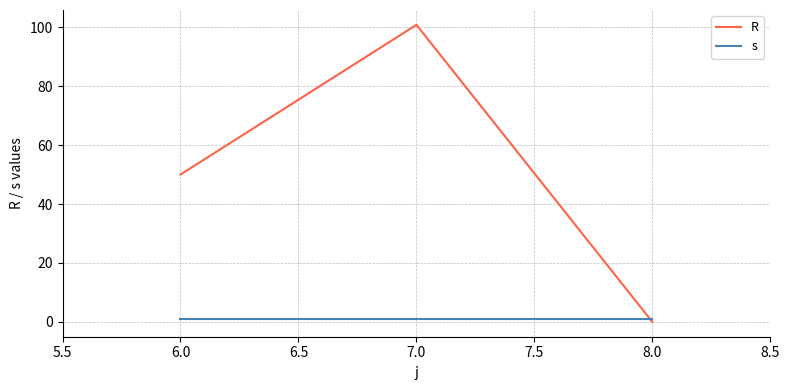

Is it true that s equals 1.0 at 8.0?

True